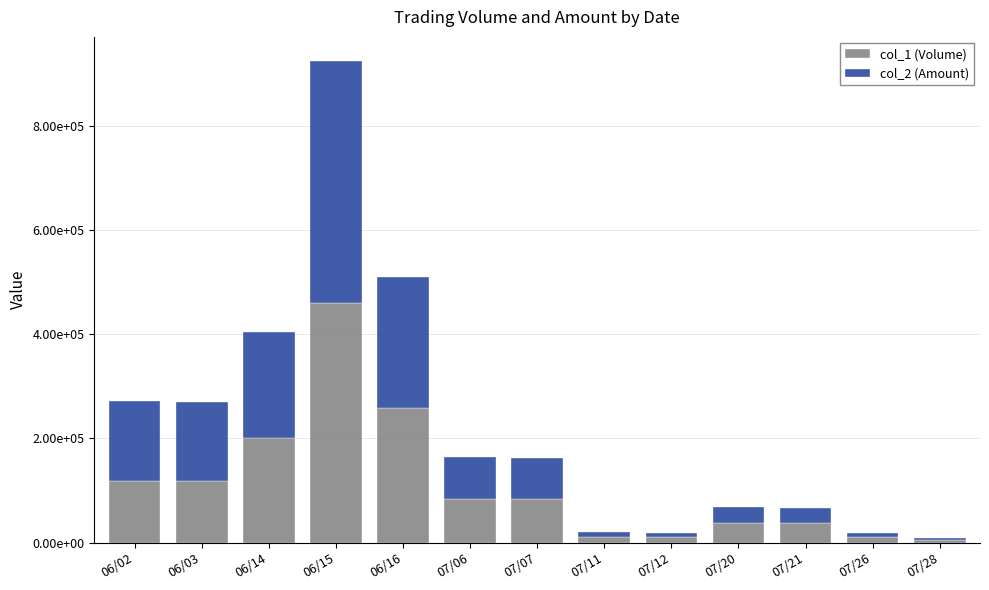

What are all the series names shown in the legend?

col_1 (Volume), col_2 (Amount)